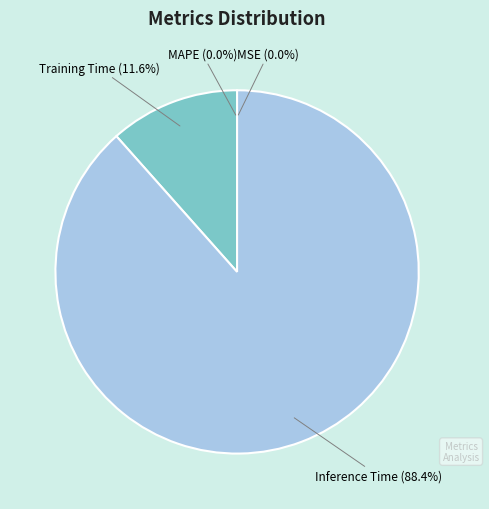

Which has a higher value, MAPE or Inference Time?

Inference Time